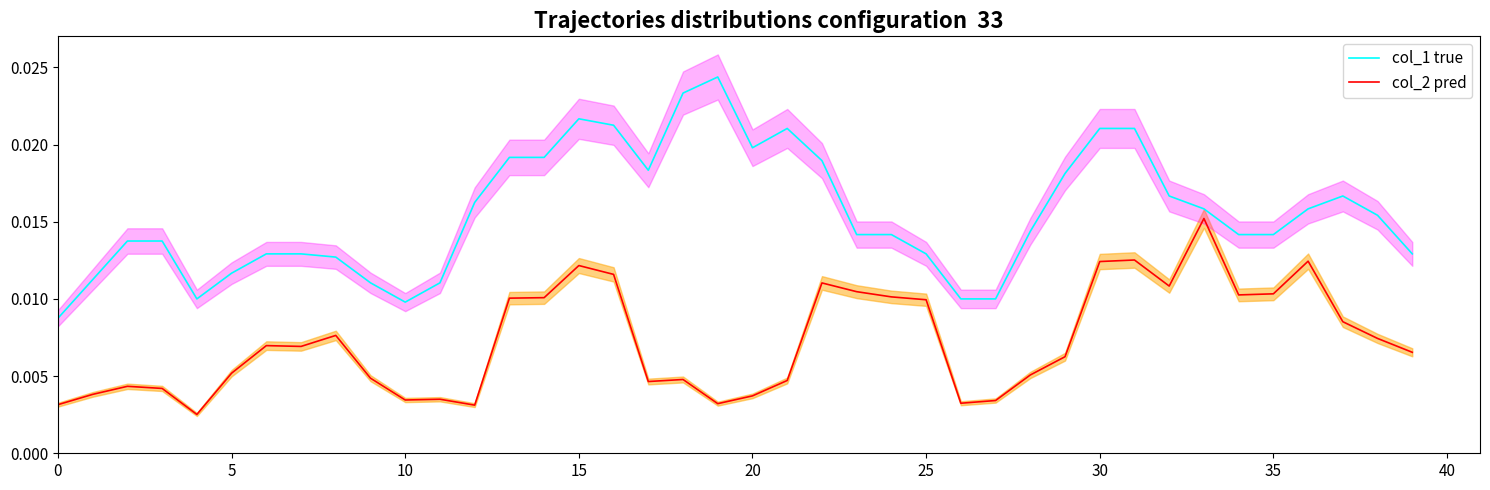

True or false: col_1 true and col_2 pred intersect in this chart.

False